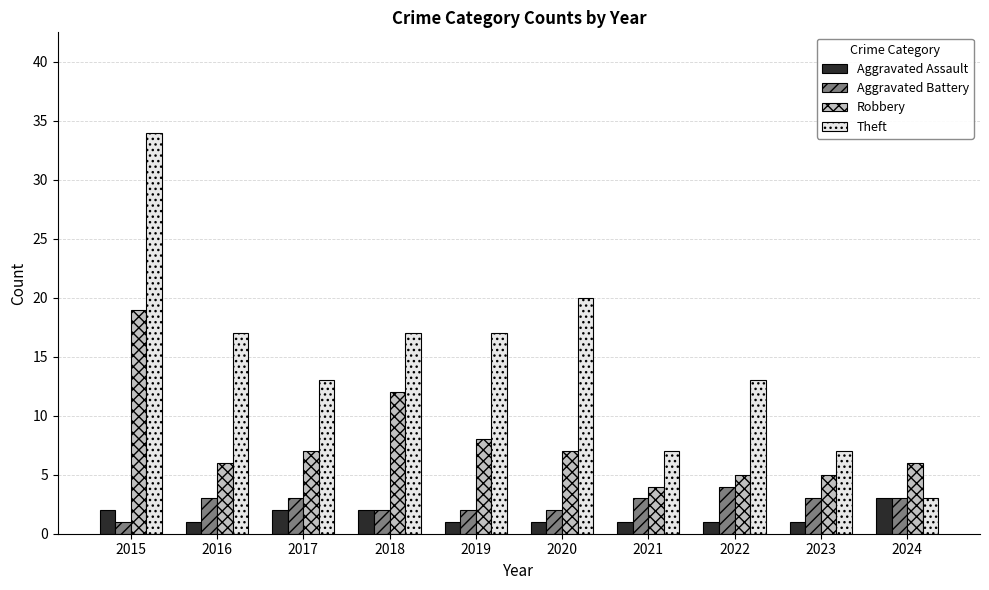

What is the sum of all Theft values?

148